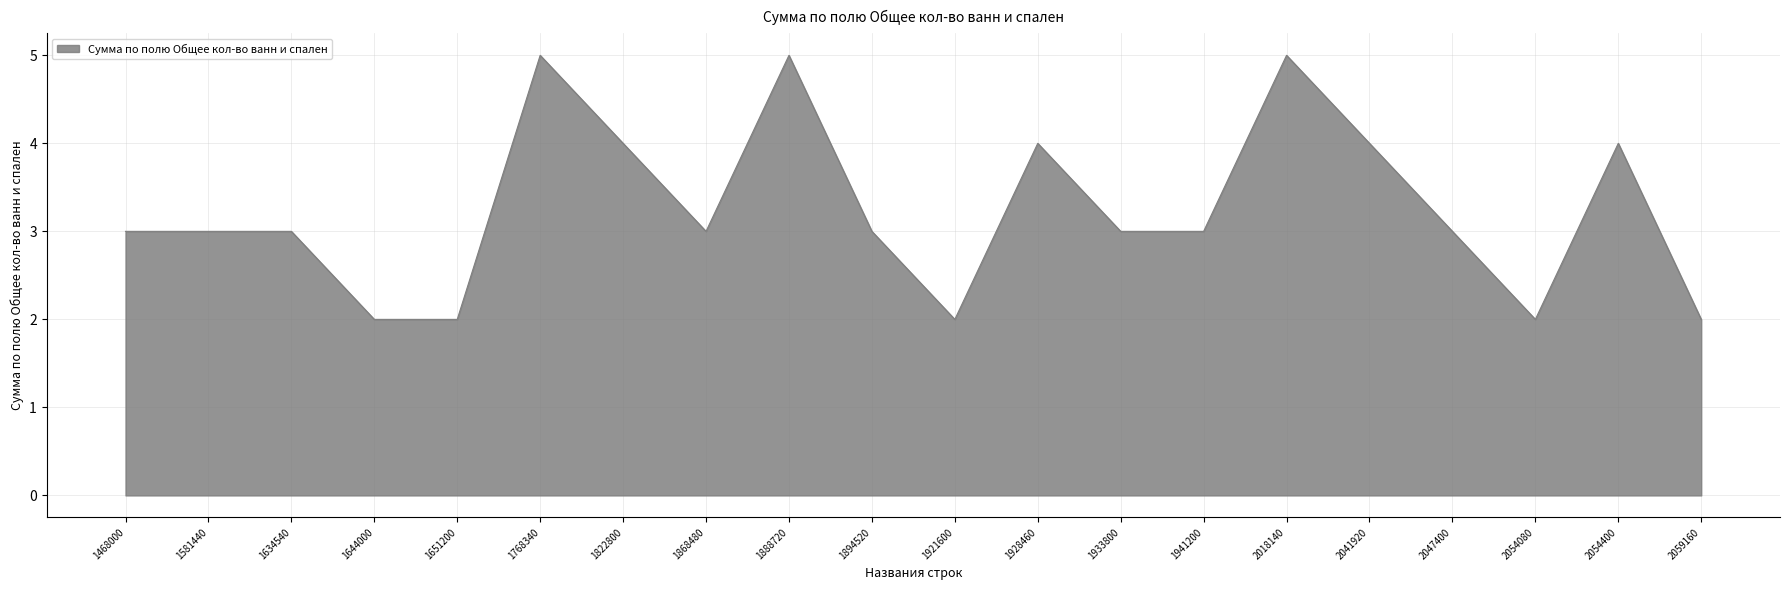

Which has a higher value, 1581440 or 1888720?

1888720